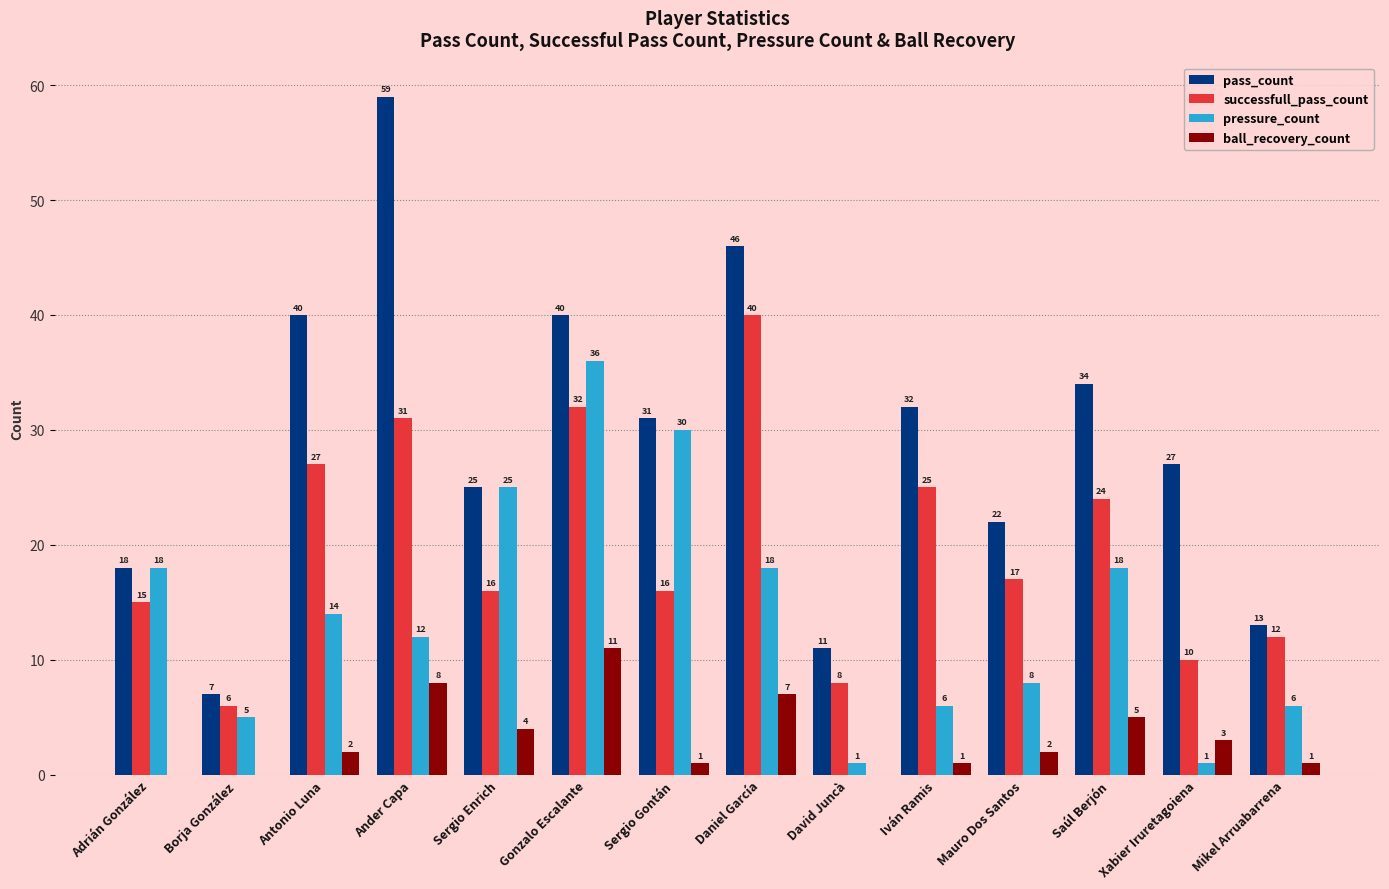

Reading right to left, extract all data points from this chart.

pass_count: 13	27	34	22	32	11	46	31	40	25	59	40	7	18
successfull_pass_count: 12	10	24	17	25	8	40	16	32	16	31	27	6	15
pressure_count: 6	1	18	8	6	1	18	30	36	25	12	14	5	18
ball_recovery_count: 1	3	5	2	1	0	7	1	11	4	8	2	0	0